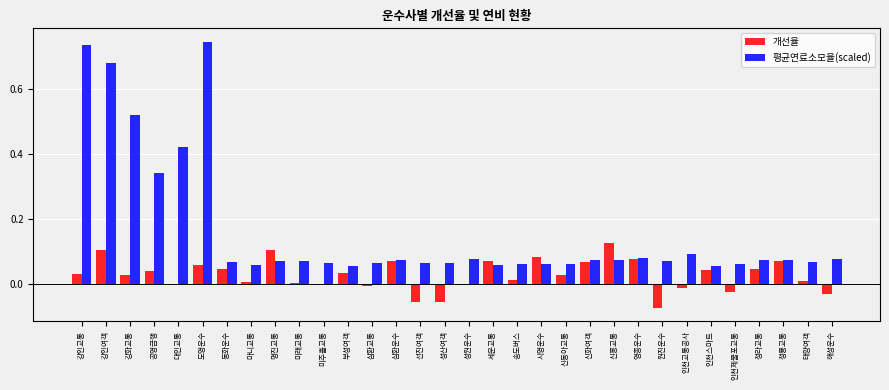

Does the chart contain stacked bars?

No